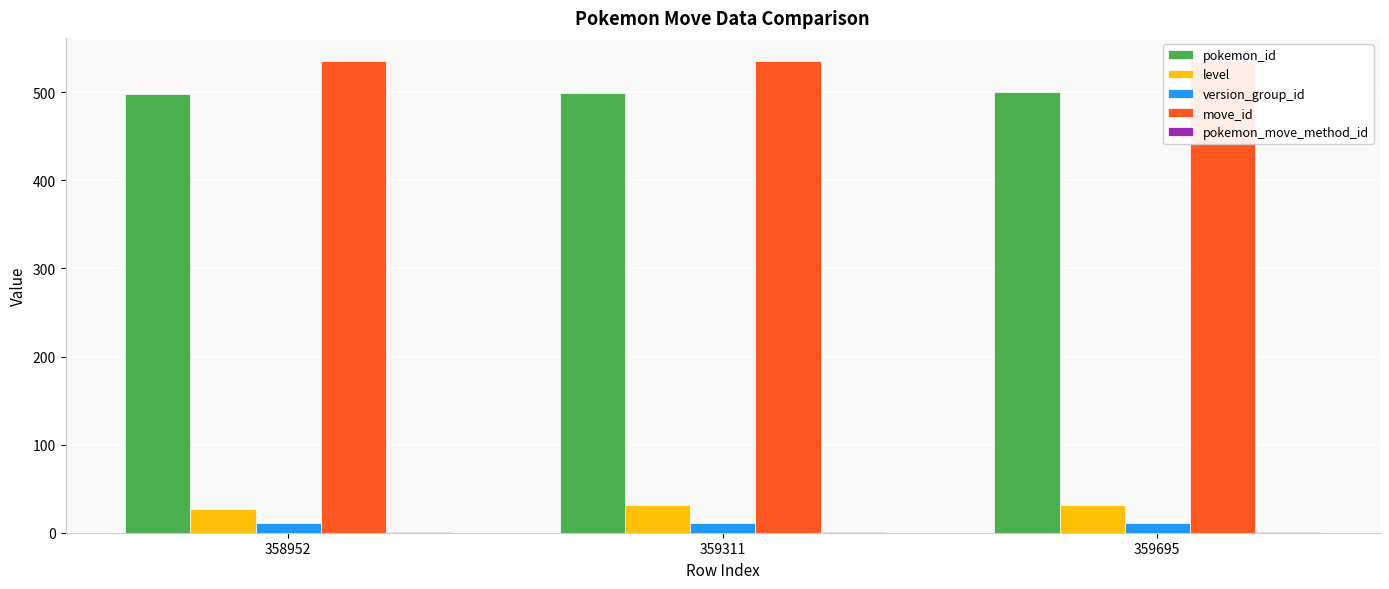

What is the lowest value of the pokemon_id series?

498